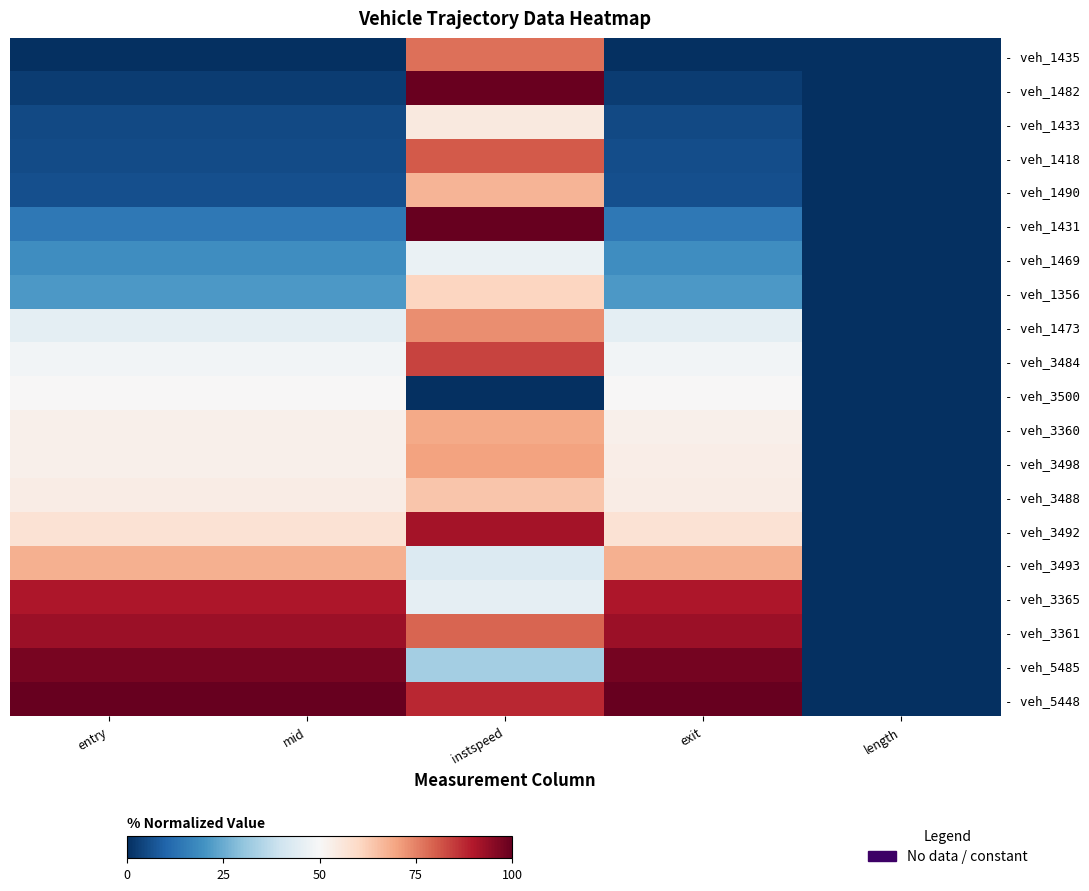

At exit, list the series in order from largest to smallest.

- veh_5448, - veh_5485, - veh_3361, - veh_3365, - veh_3493, - veh_3492, - veh_3488, - veh_3498, - veh_3360, - veh_3500, - veh_3484, - veh_1473, - veh_1356, - veh_1469, - veh_1431, - veh_1490, - veh_1418, - veh_1433, - veh_1482, - veh_1435